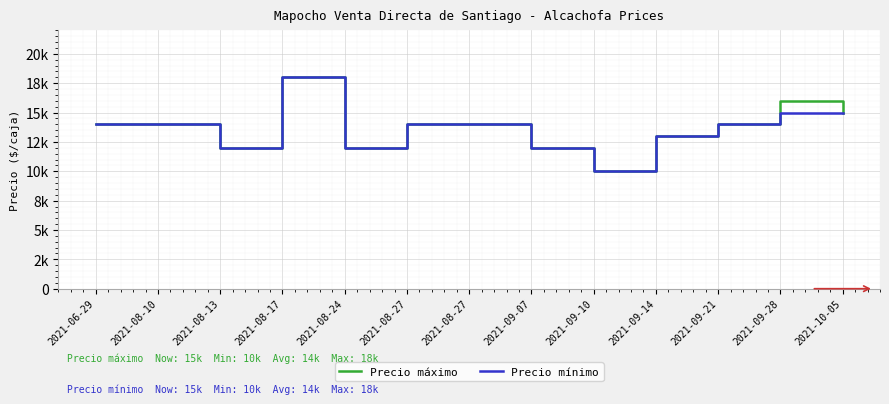

Reading left to right, transcribe all the data shown in this chart.

Precio máximo: 2021-06-29=14000	2021-08-10=14000	2021-08-13=12000	2021-08-17=18000	2021-08-24=12000	2021-08-27=14000	2021-08-27=14000	2021-09-07=12000	2021-09-10=10000	2021-09-14=13000	2021-09-21=14000	2021-09-28=16000	2021-10-05=15000
Precio mínimo: 2021-06-29=14000	2021-08-10=14000	2021-08-13=12000	2021-08-17=18000	2021-08-24=12000	2021-08-27=14000	2021-08-27=14000	2021-09-07=12000	2021-09-10=10000	2021-09-14=13000	2021-09-21=14000	2021-09-28=15000	2021-10-05=15000